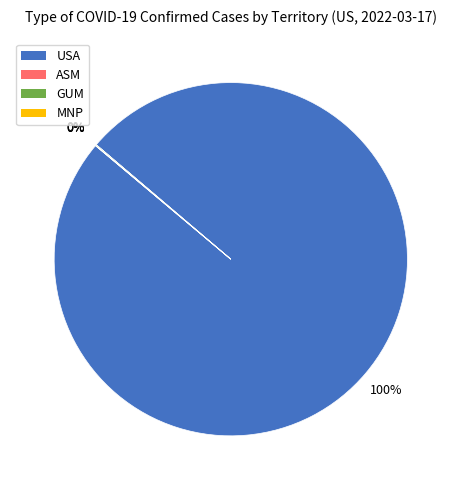

Which slice is the largest?

USA